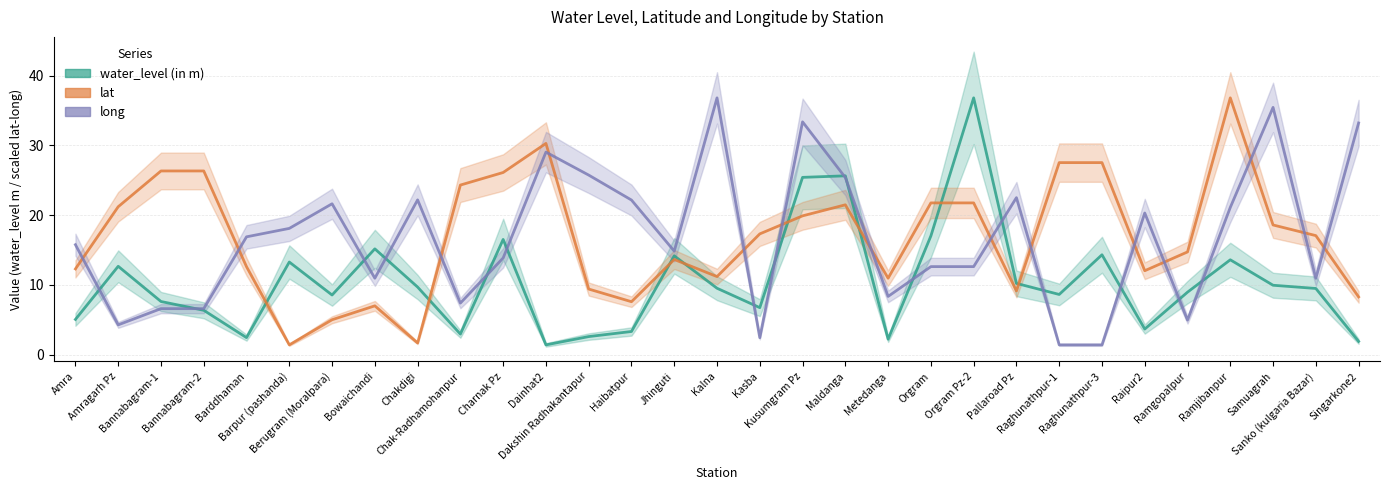

True or false: long has more than 1 points higher than both neighbors.

True